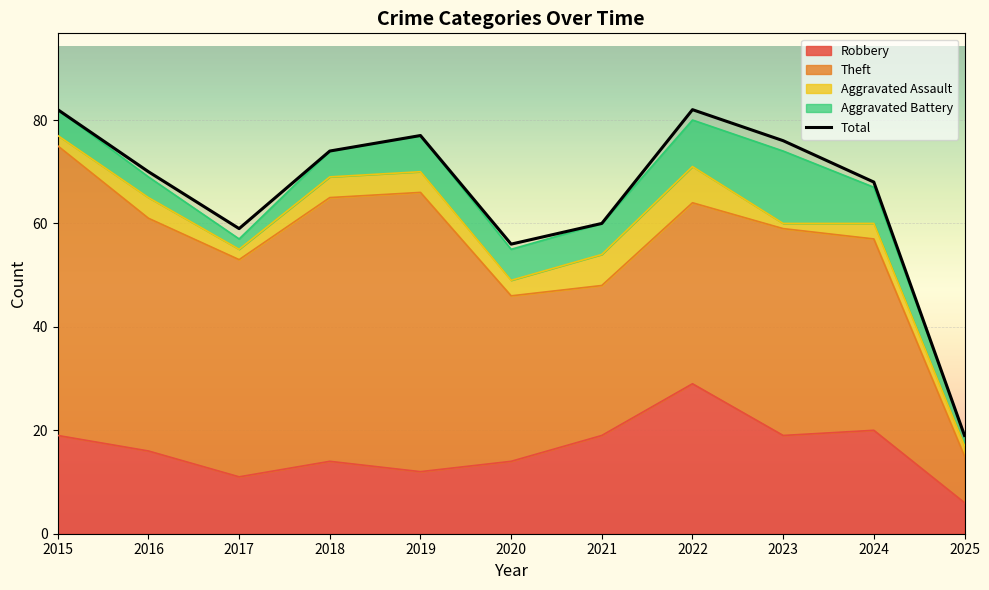

Which has a higher value, 2019 or 2024?

2024